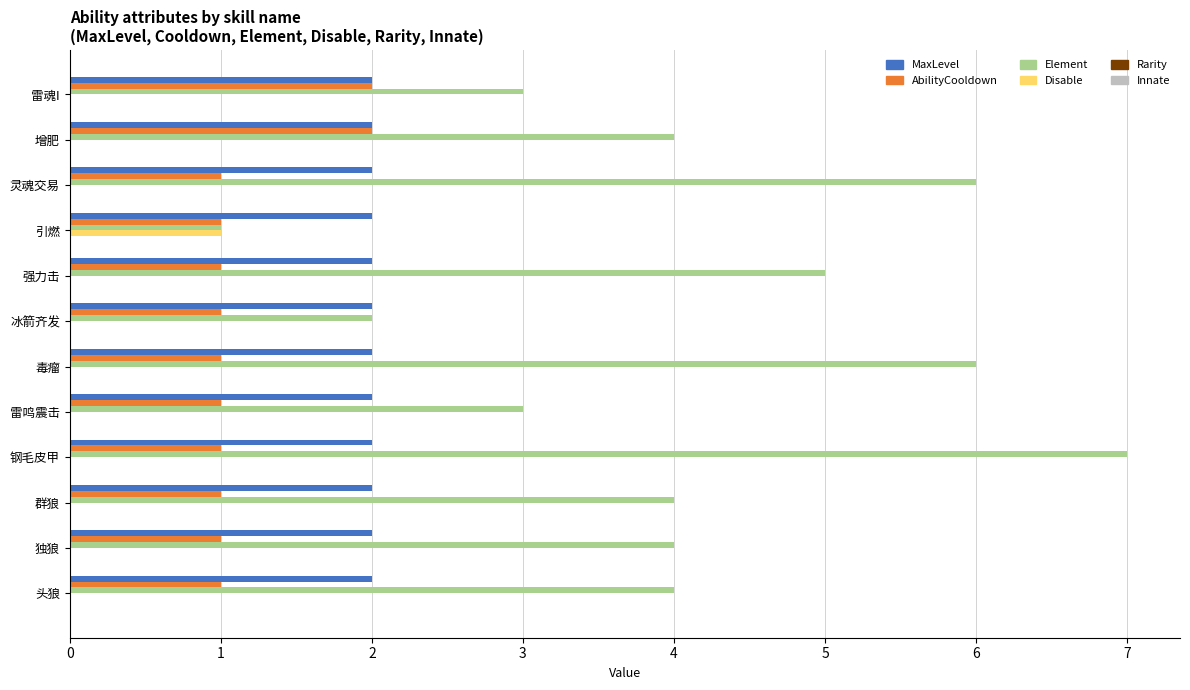

What is the sum of the MaxLevel values at 增肥 and 灵魂交易?

4